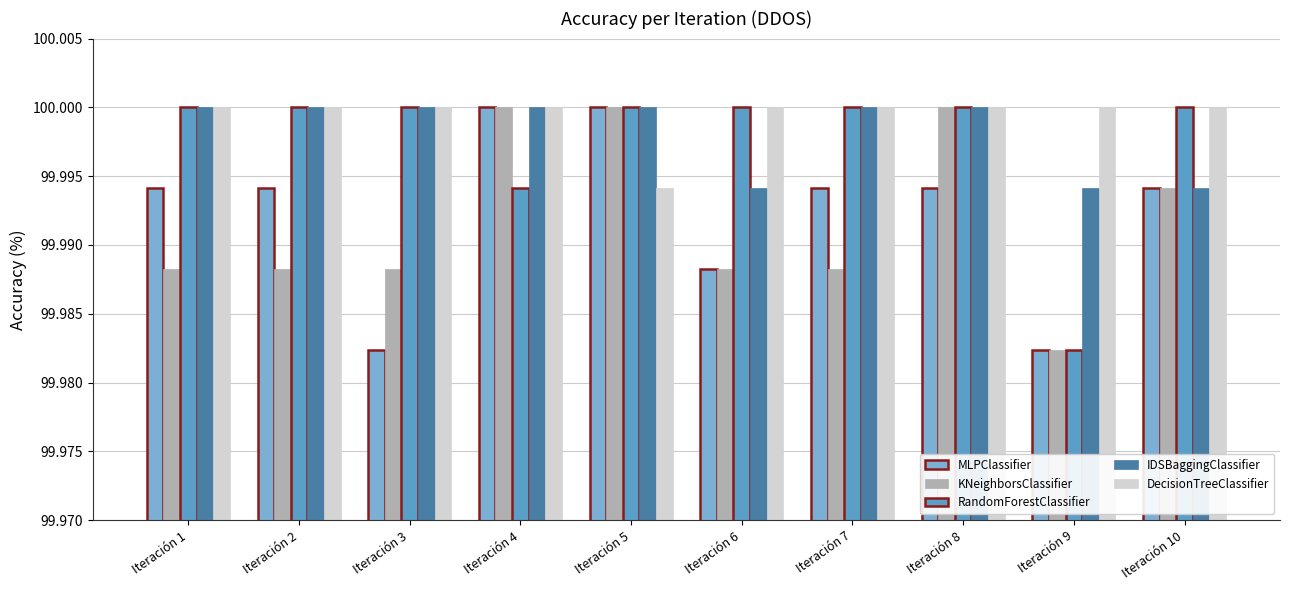

Reading left to right, list all the values displayed in this chart.

MLPClassifier: Iteración 1=100.0	Iteración 2=100.0	Iteración 3=100.0	Iteración 4=100.0	Iteración 5=100.0	Iteración 6=100.0	Iteración 7=100.0	Iteración 8=100.0	Iteración 9=100.0	Iteración 10=100.0
KNeighborsClassifier: Iteración 1=100.0	Iteración 2=100.0	Iteración 3=100.0	Iteración 4=100.0	Iteración 5=100.0	Iteración 6=100.0	Iteración 7=100.0	Iteración 8=100.0	Iteración 9=100.0	Iteración 10=100.0
RandomForestClassifier: Iteración 1=100.0	Iteración 2=100.0	Iteración 3=100.0	Iteración 4=100.0	Iteración 5=100.0	Iteración 6=100.0	Iteración 7=100.0	Iteración 8=100.0	Iteración 9=100.0	Iteración 10=100.0
IDSBaggingClassifier: Iteración 1=100.0	Iteración 2=100.0	Iteración 3=100.0	Iteración 4=100.0	Iteración 5=100.0	Iteración 6=100.0	Iteración 7=100.0	Iteración 8=100.0	Iteración 9=100.0	Iteración 10=100.0
DecisionTreeClassifier: Iteración 1=100.0	Iteración 2=100.0	Iteración 3=100.0	Iteración 4=100.0	Iteración 5=100.0	Iteración 6=100.0	Iteración 7=100.0	Iteración 8=100.0	Iteración 9=100.0	Iteración 10=100.0